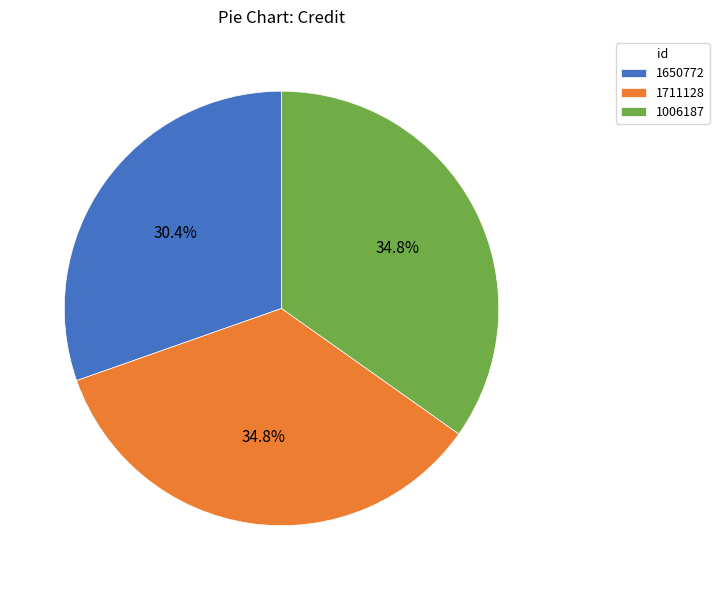

How many segments does this pie chart have?

3